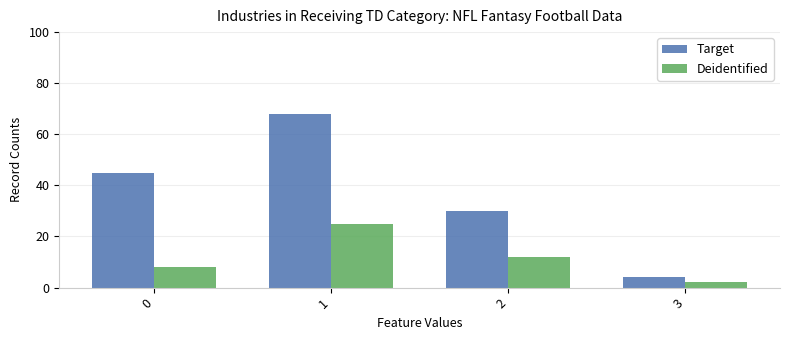

Reading right to left, transcribe all the data shown in this chart.

Target: 4	30	68	45
Deidentified: 2	12	25	8